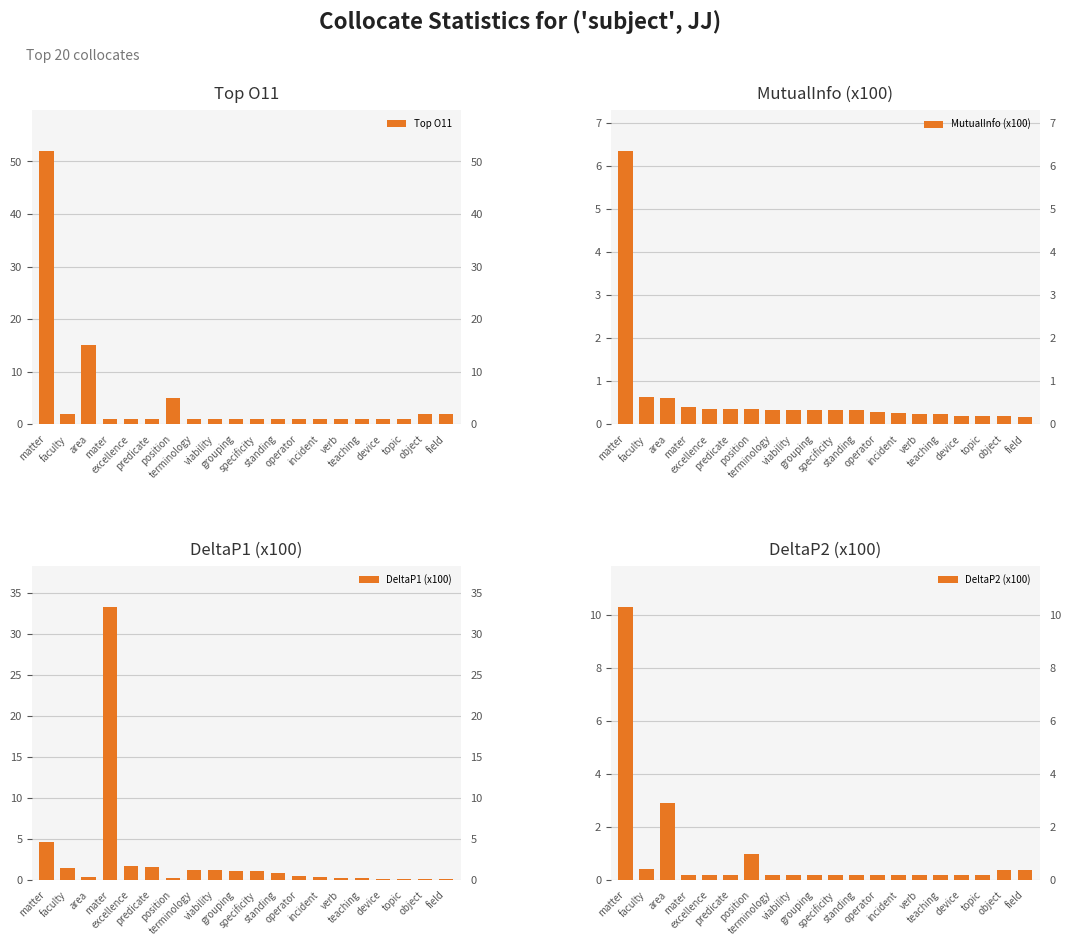

What is the spread (max minus min) of values at grouping?

0.9